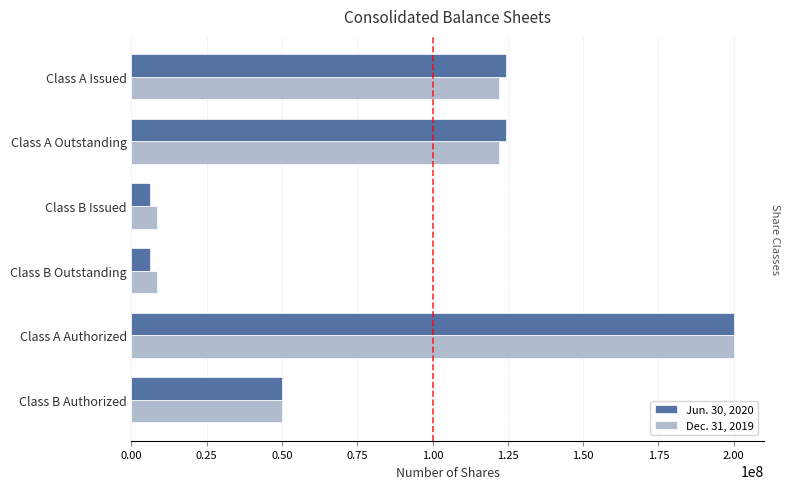

List the series in order of their overall mean, highest first.

Jun. 30, 2020, Dec. 31, 2019